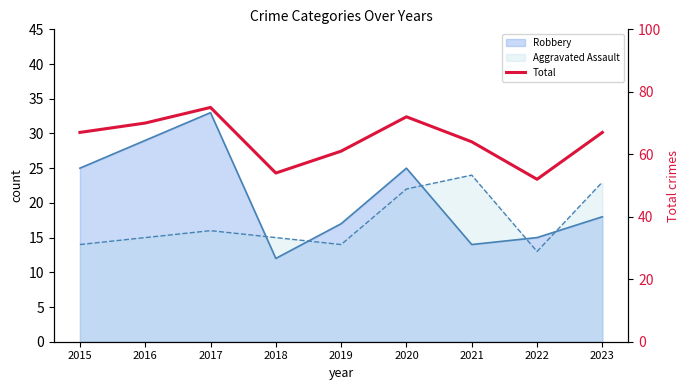

Reading left to right, list all the values displayed in this chart.

2015=67	2016=70	2017=75	2018=54	2019=61	2020=72	2021=64	2022=52	2023=67